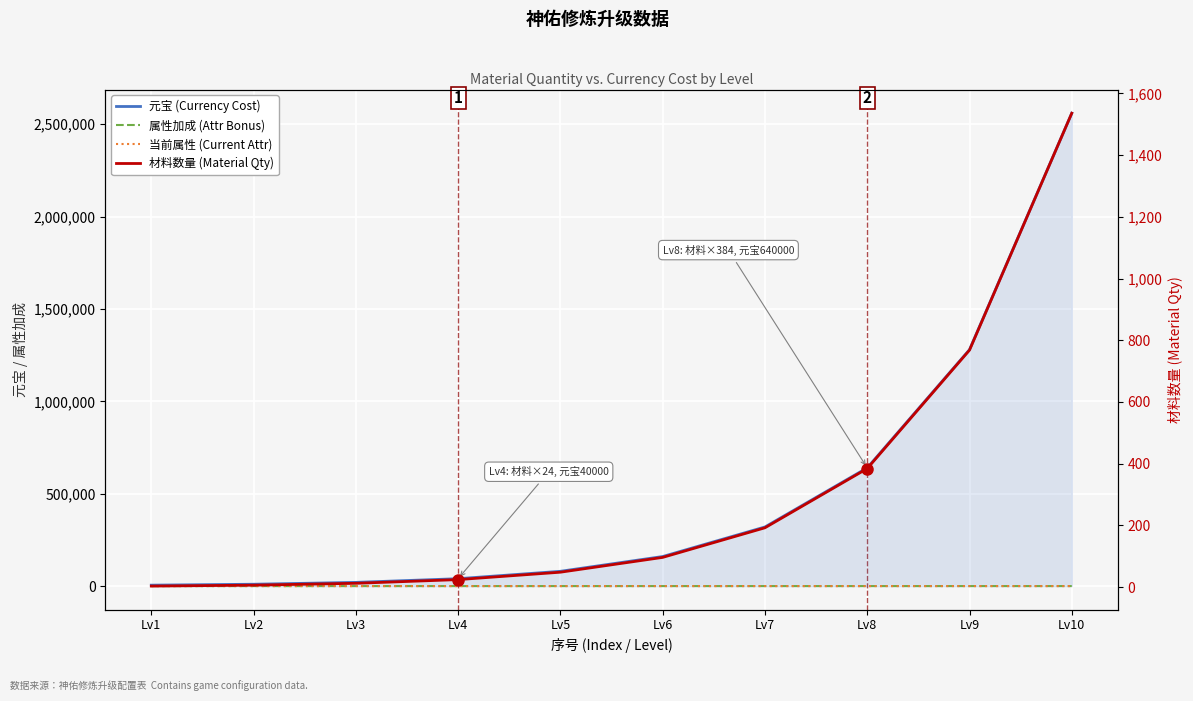

Which series has the largest total across all categories?

元宝 (Currency Cost)